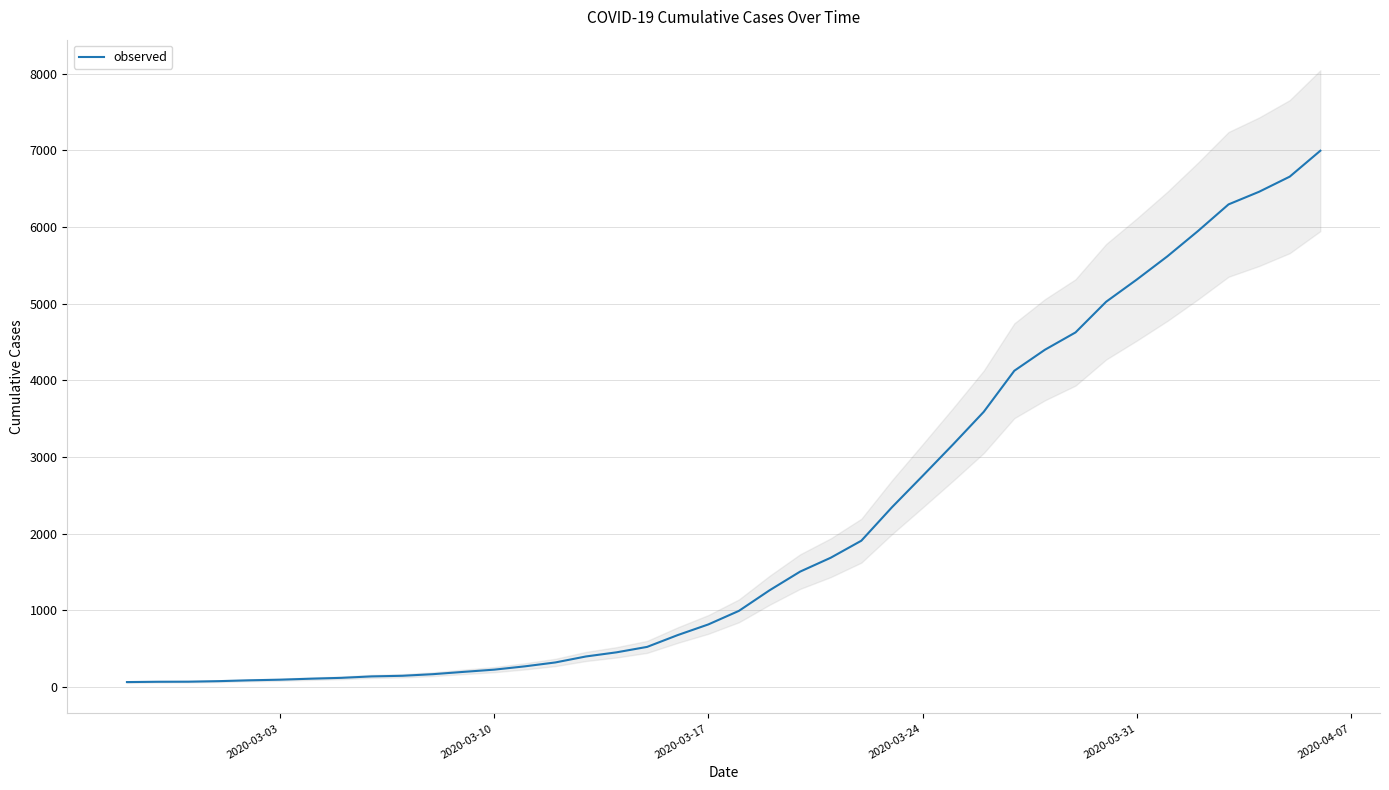

Is this an area chart (filled region under the line)?

No